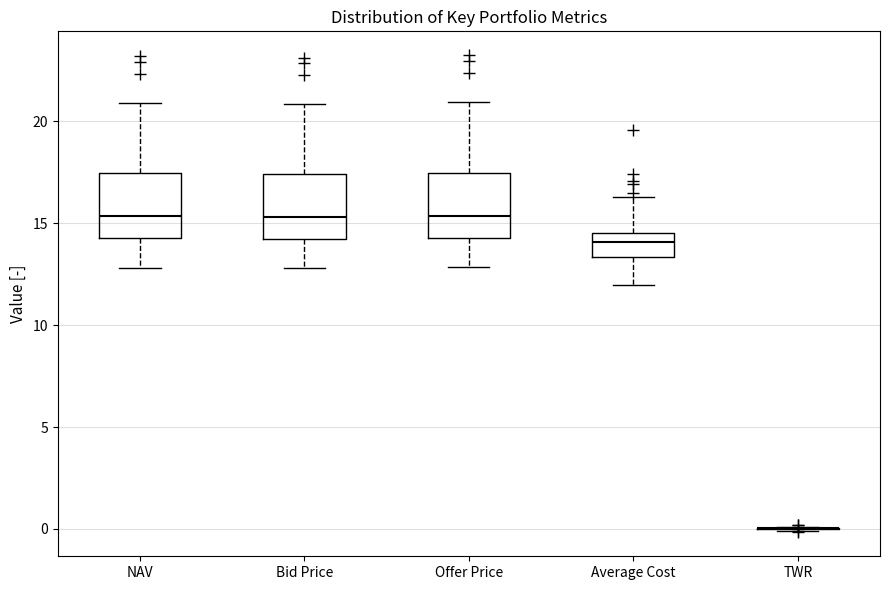

Reading left to right, read every box against the y-axis: the position of its median line, the range the box covers, and the ends of its whiskers. The values are not printed on the chart, so give them approximately, as read against the axis.

NAV: median 15.5, box 14.5 to 17.5, whiskers 13.0 to 21.0
Bid Price: median 15.5, box 14.0 to 17.5, whiskers 13.0 to 21.0
Offer Price: median 15.5, box 14.5 to 17.5, whiskers 13.0 to 21.0
Average Cost: median 14.0, box 13.5 to 14.5, whiskers 12.0 to 16.5
TWR: box collapsed to a line at 0.0, whiskers 0.0 to 0.0